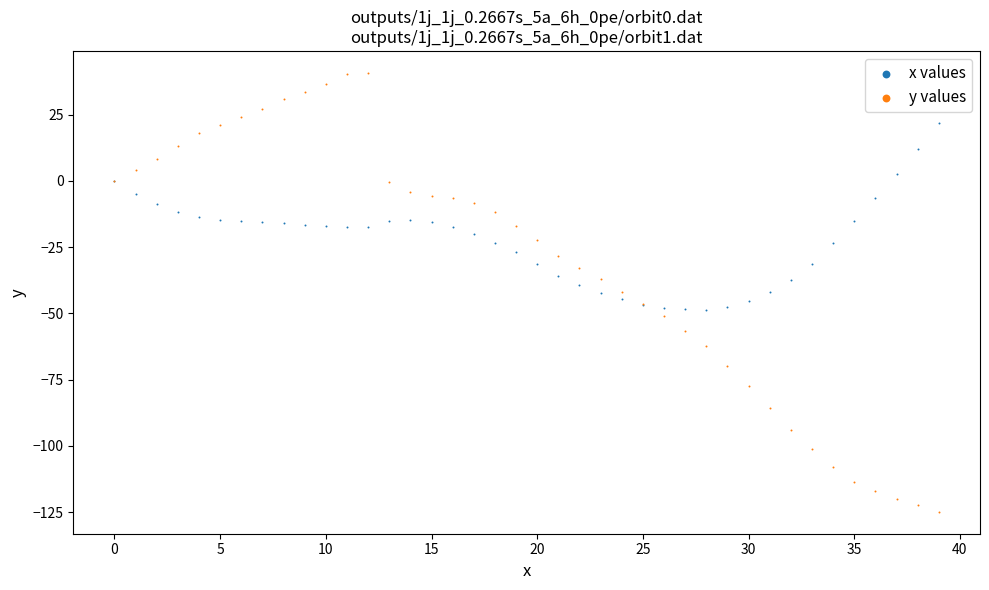

Which series contains the highest Y value?

y values